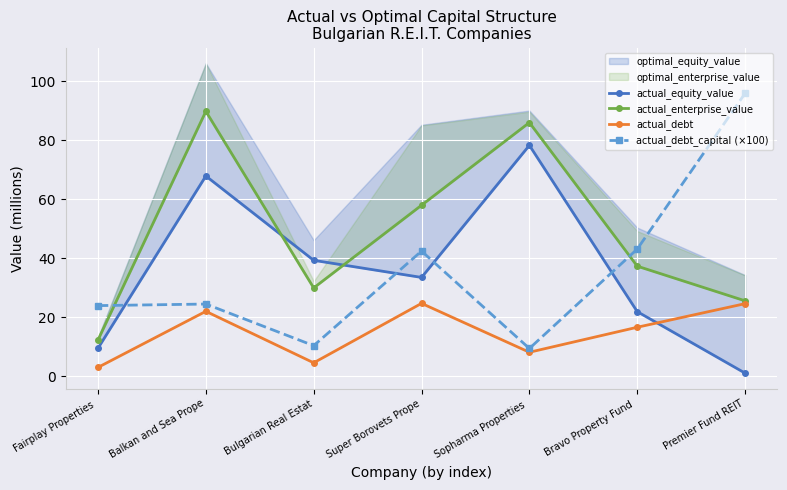

Rank the categories by actual_equity_value value from lowest to highest.

Premier Fund REIT, Fairplay Properties , Bravo Property Fund , Super Borovets Prope, Bulgarian Real Estat, Balkan and Sea Prope, Sopharma Properties 